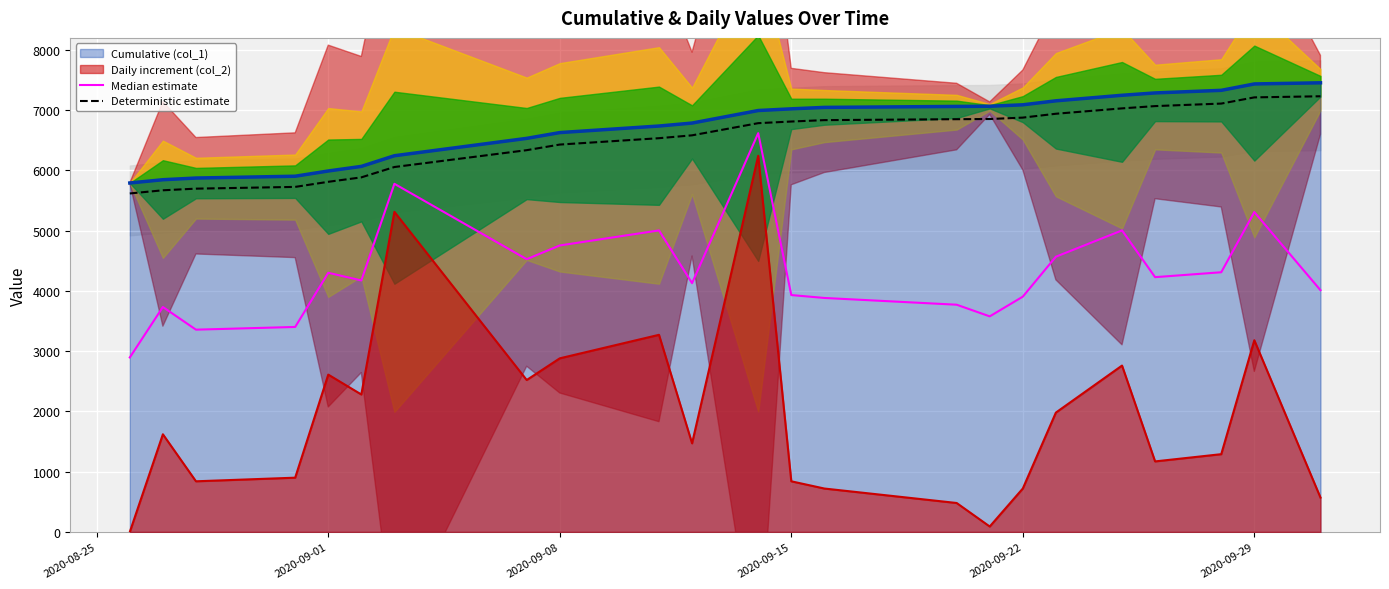

At which label is Deterministic estimate closest to 6421?

2020-09-08